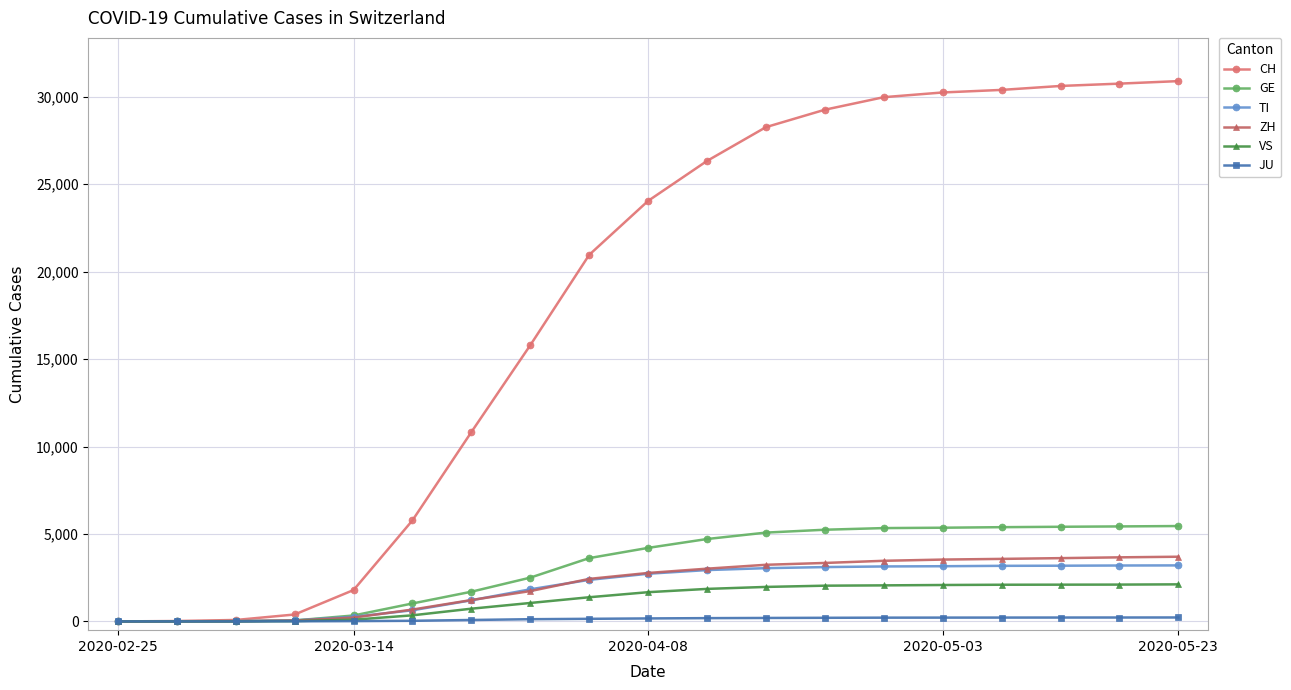

Which series has the largest total across all categories?

CH